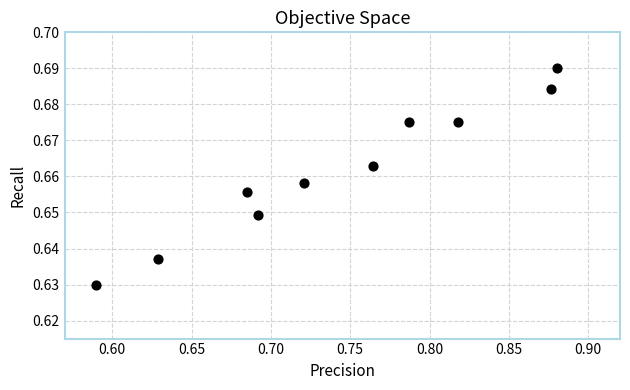

What is the range of X values (max minus min)?

0.3